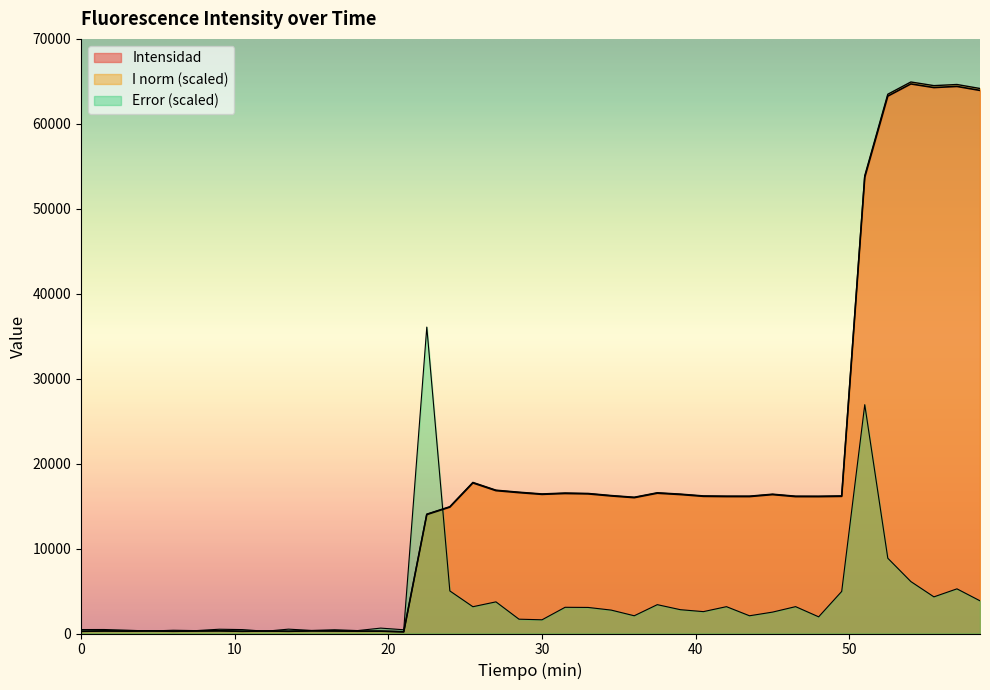

Is the value of Intensidad at 43.5 greater than the value of I norm at 15.0?

Yes